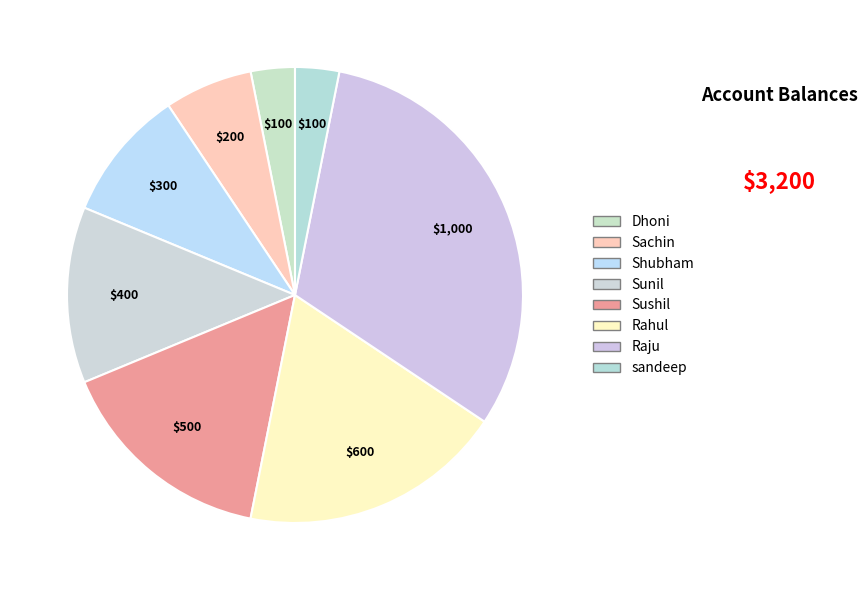

What is the change in value from Sachin to Sunil?

+200